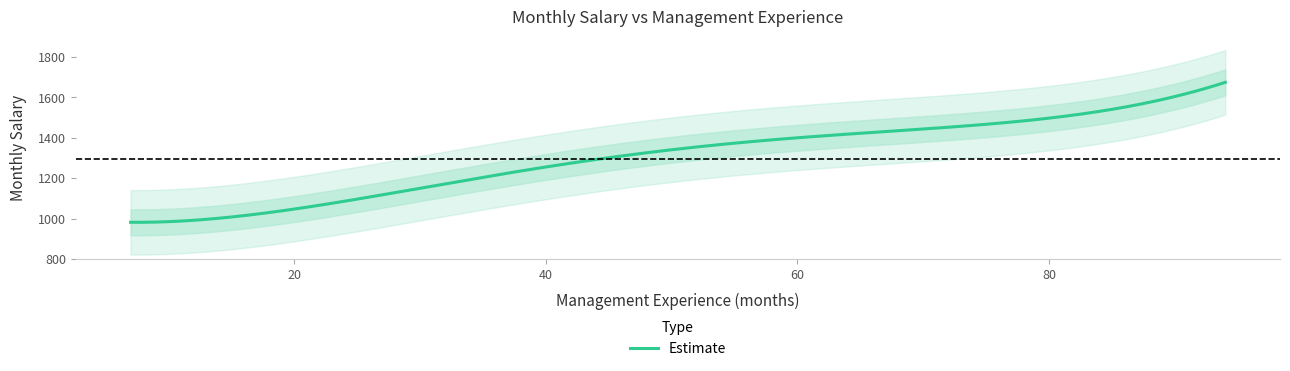

What is the greatest value displayed?

1750